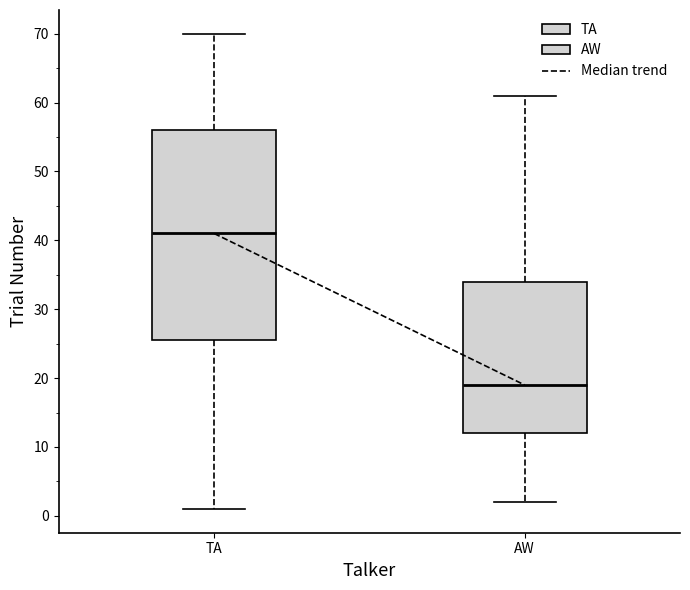

Reading left to right, read every box against the y-axis: the position of its median line, the range the box covers, and the ends of its whiskers. The values are not printed on the chart, so give them approximately, as read against the axis.

TA: median 41, box 26 to 56, whiskers 1 to 70
AW: median 19, box 12 to 34, whiskers 2 to 61